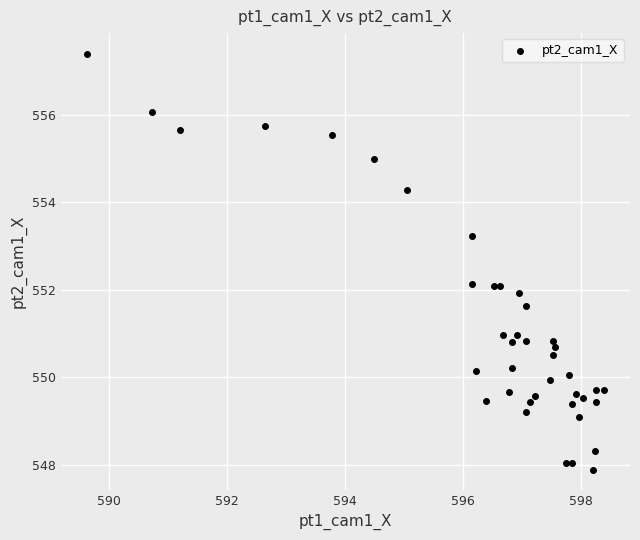

What is the range of Y values (max minus min)?

9.5